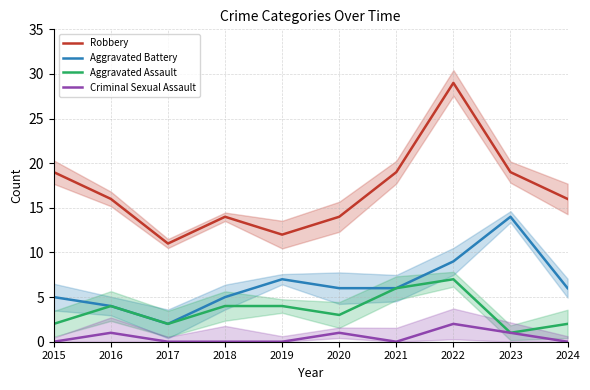

Reading right to left, transcribe all the data shown in this chart.

Robbery: 16	19	29	19	14	12	14	11	16	19
Aggravated Battery: 6	14	9	6	6	7	5	2	4	5
Aggravated Assault: 2	1	7	6	3	4	4	2	4	2
Criminal Sexual Assault: 0	1	2	0	1	0	0	0	1	0